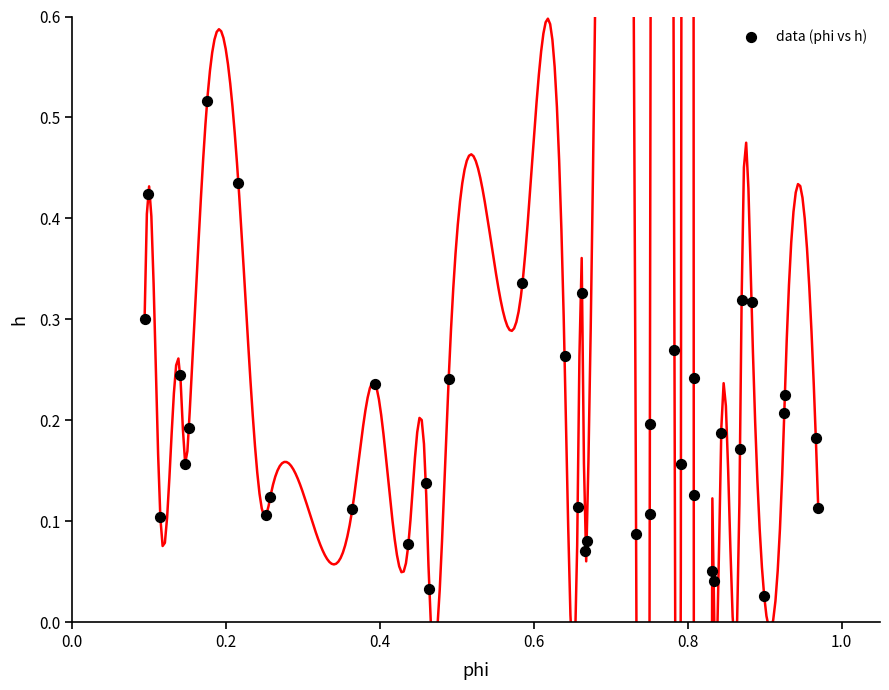

What is the range of X values (max minus min)?

0.9